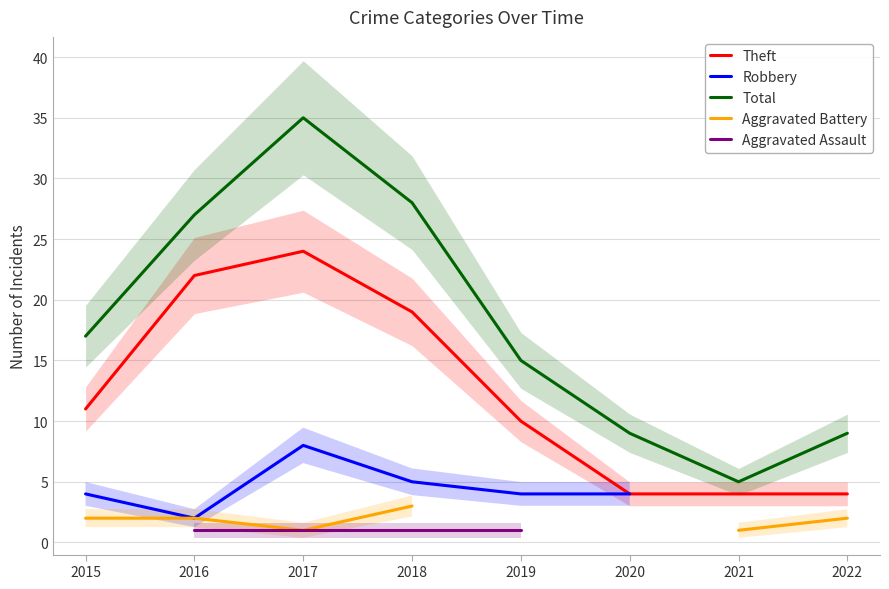

Count the Aggravated Battery values in the range 2 to 3.

4